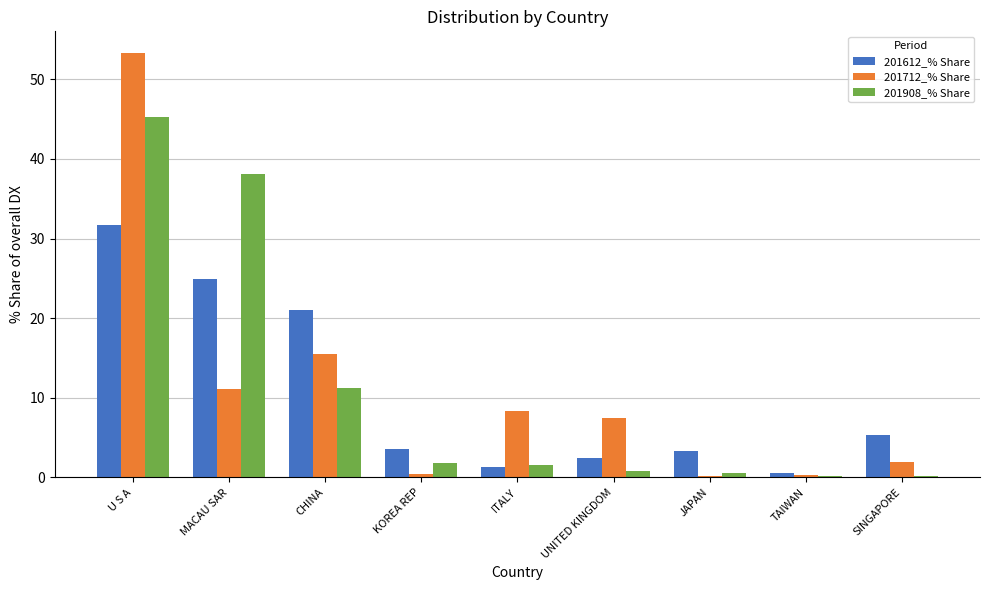

What is the sum of all 201612_% Share values?

94.4